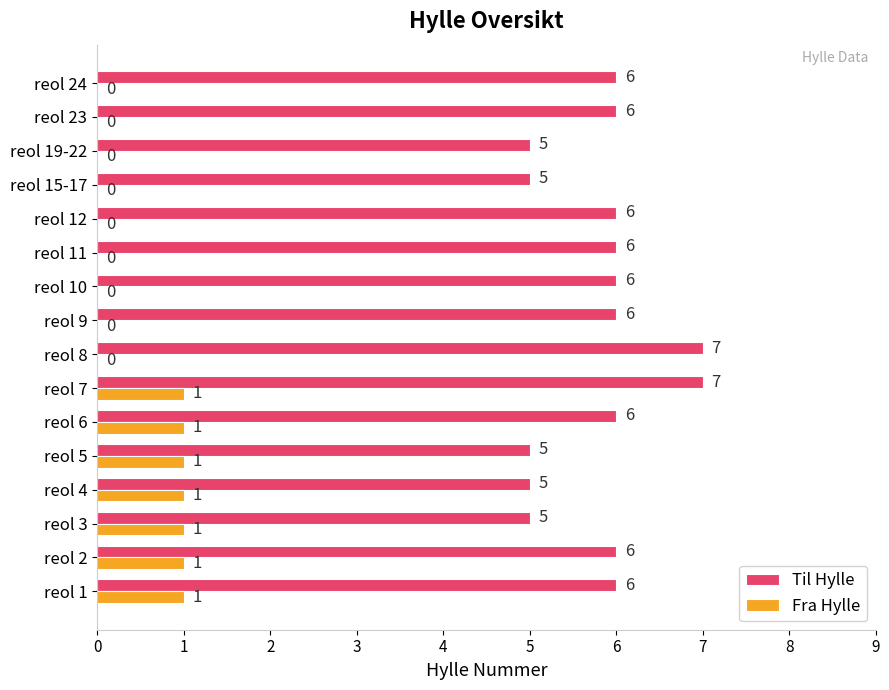

How many positive values does the Fra Hylle series have?

7